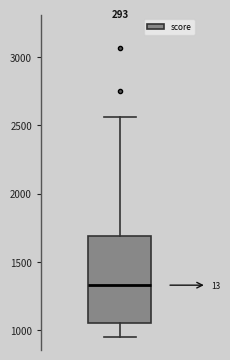

Where is the lower edge of the box on the y-axis? The values are not printed on the chart, so give them approximately, as read against the axis.

1050